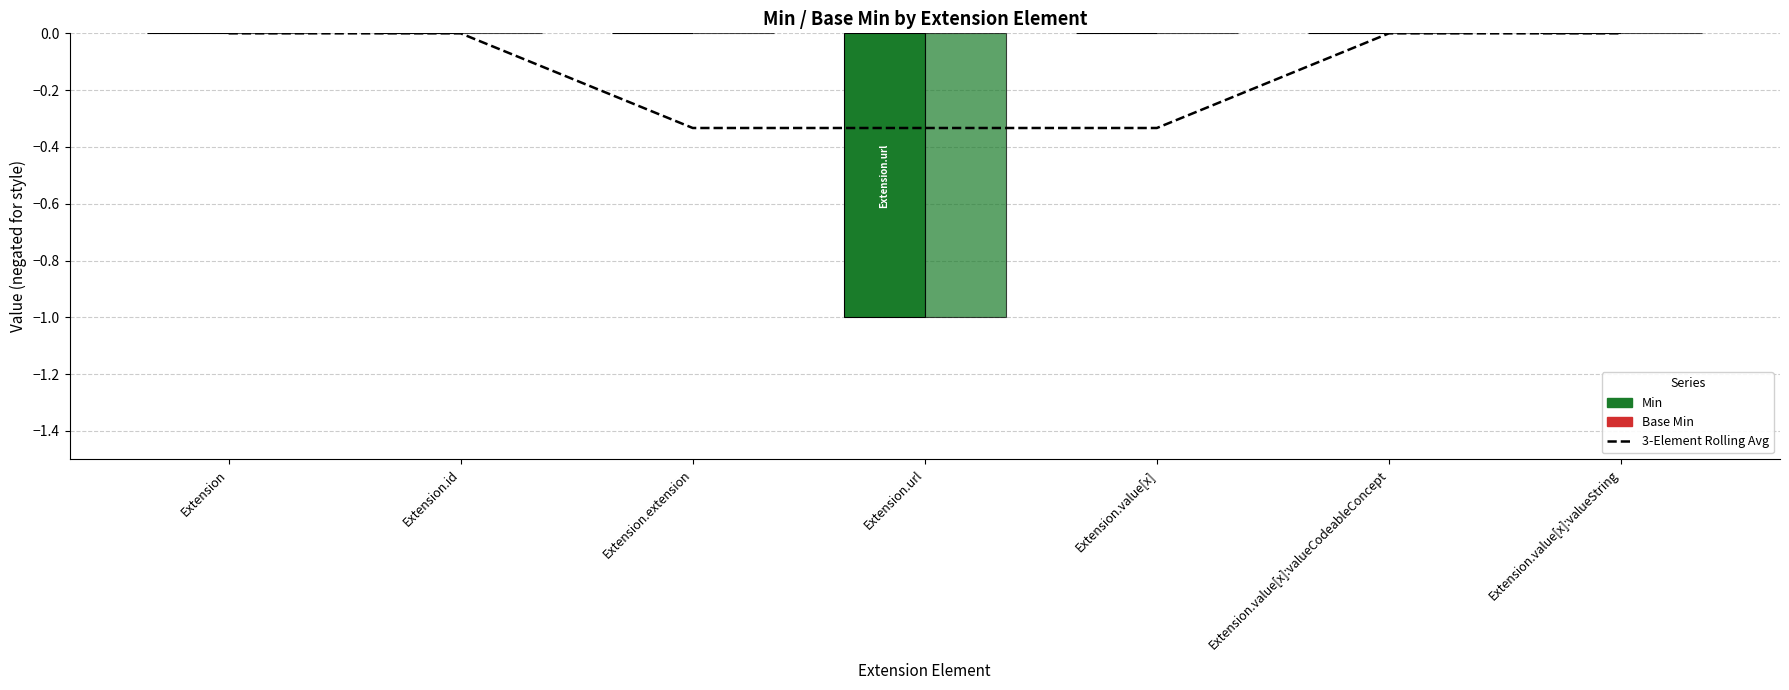

The 3-Element Rolling Avg series shows 0.1 at Extension. True or false?

False